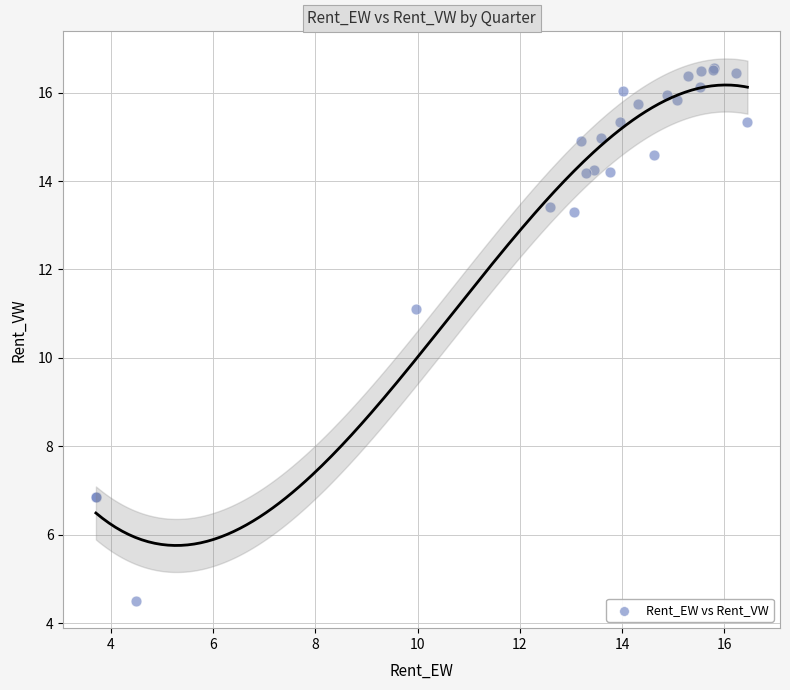

What Y value in the scatter plot is closest to 10?

11.1